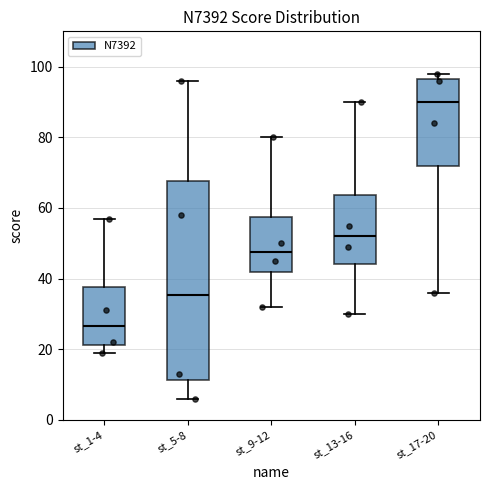

Which box's median line is the lowest?

st_1-4